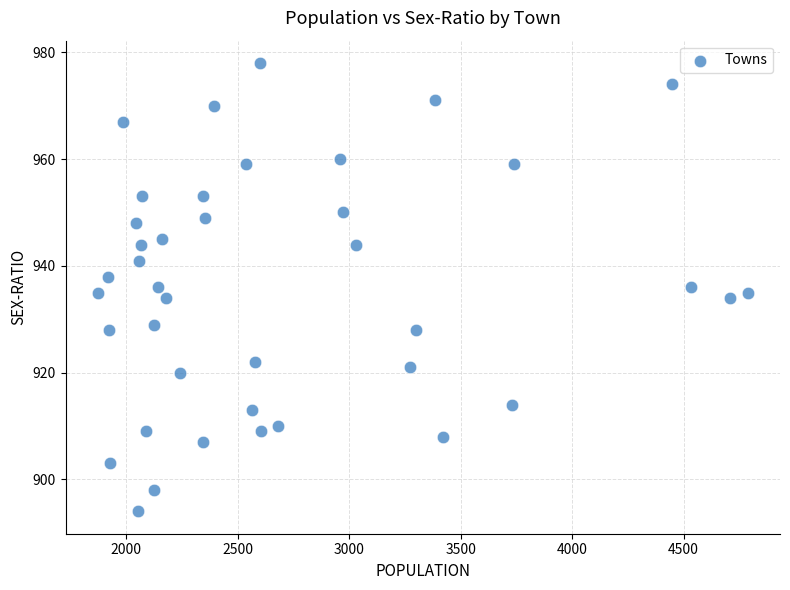

What is the range of Y values (max minus min)?

84